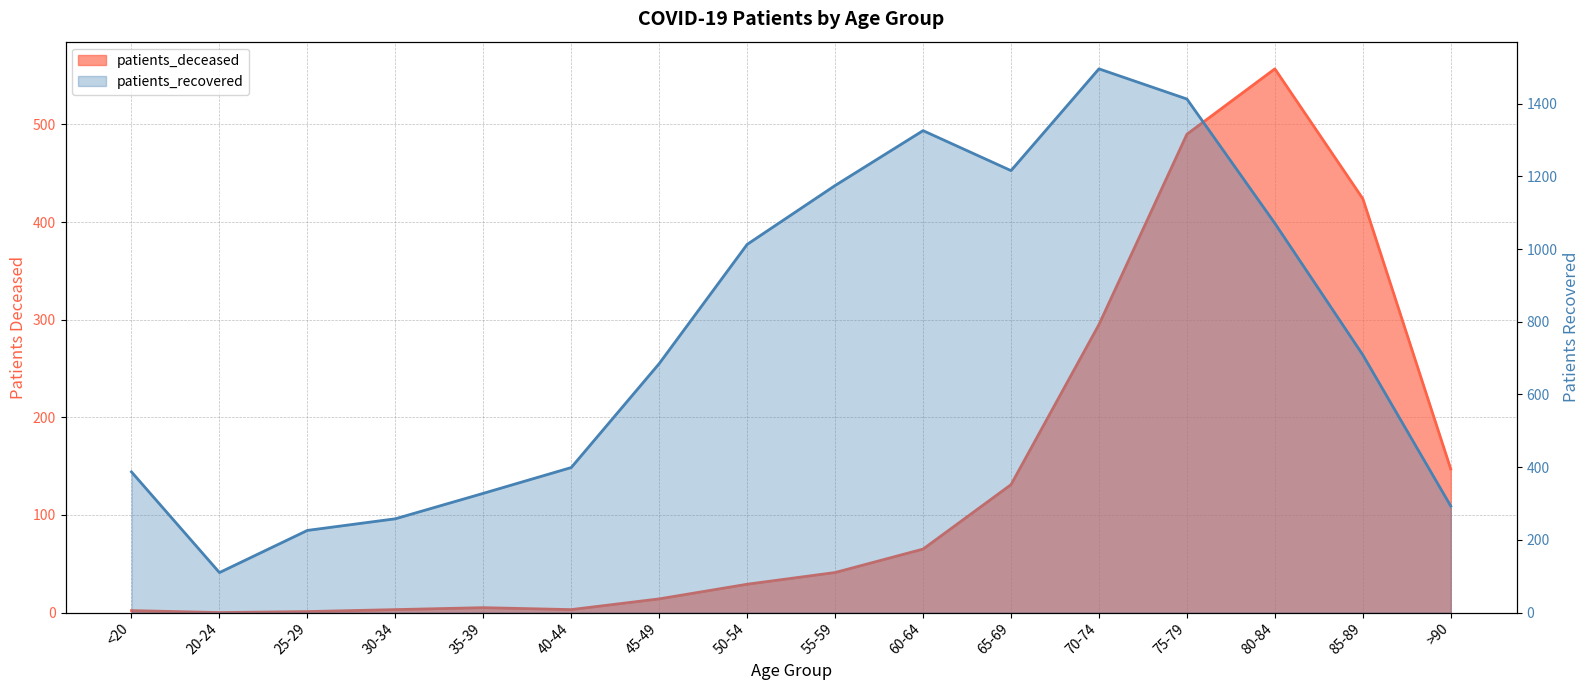

Which series has the widest spread of values?

patients_recovered